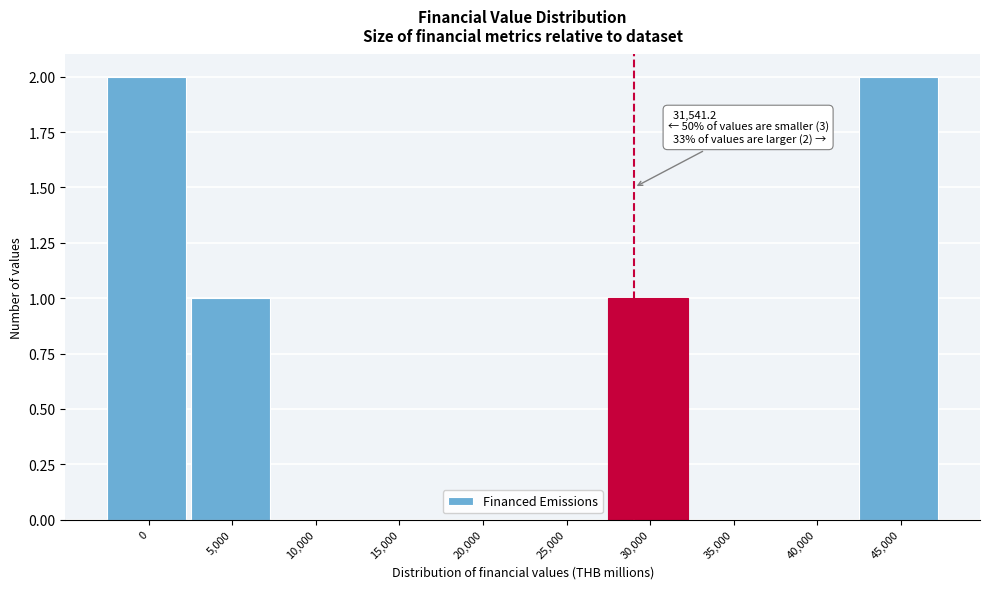

Reading left to right, what are all the values shown in this chart?

0=2	5,000=1	10,000=0	15,000=0	20,000=0	25,000=0	30,000=1	35,000=0	40,000=0	45,000=2